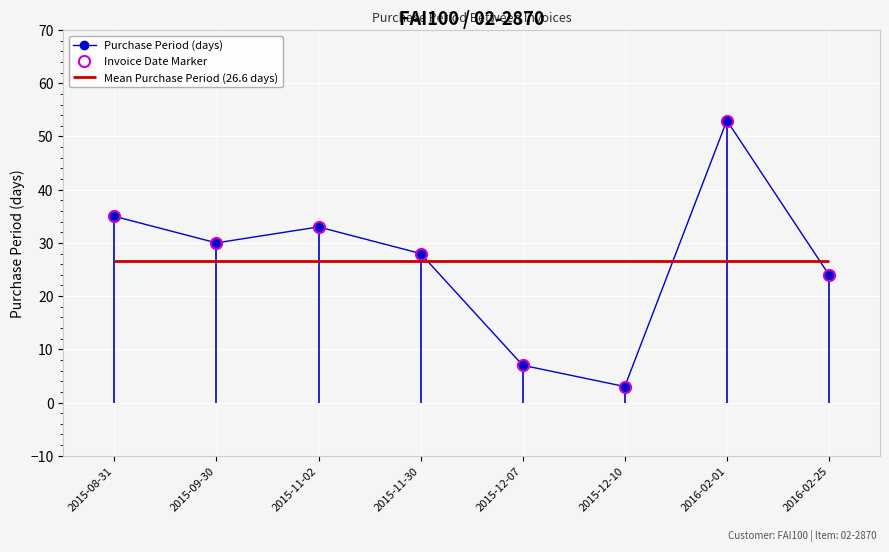

What is the label of the 3rd point from the left?

2015-11-02